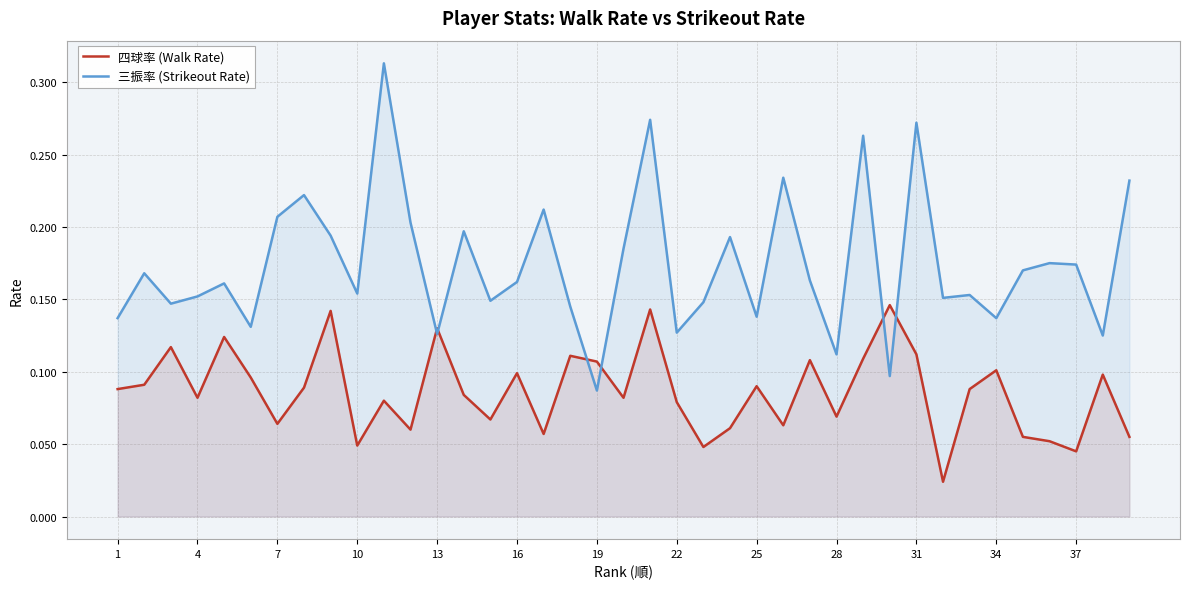

Does the chart have visible grid lines?

Yes